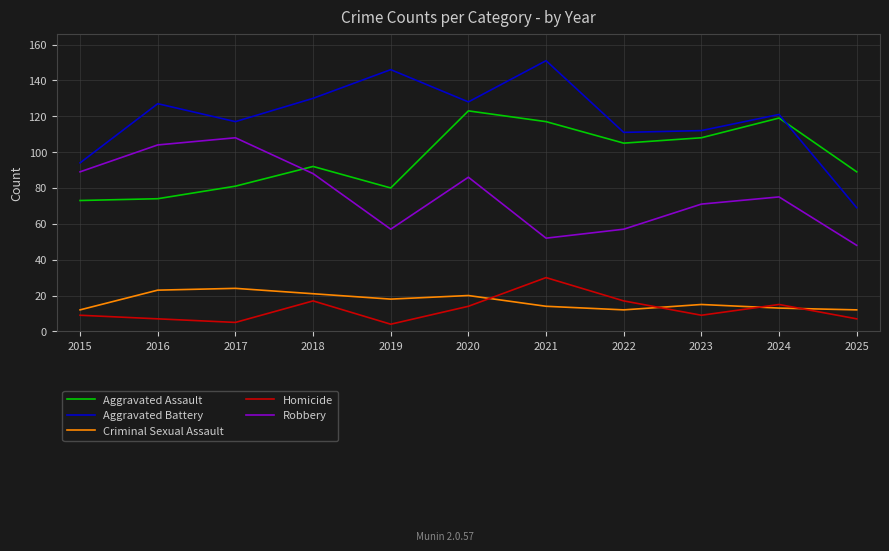

What is the sum of the Aggravated Battery values at 2018 and 2019?

276